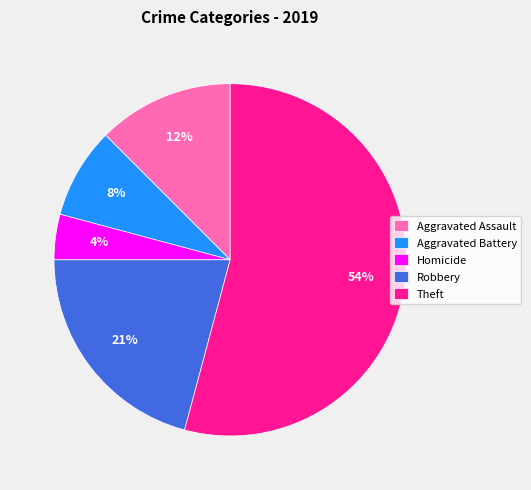

Is there a majority slice in this chart?

Yes